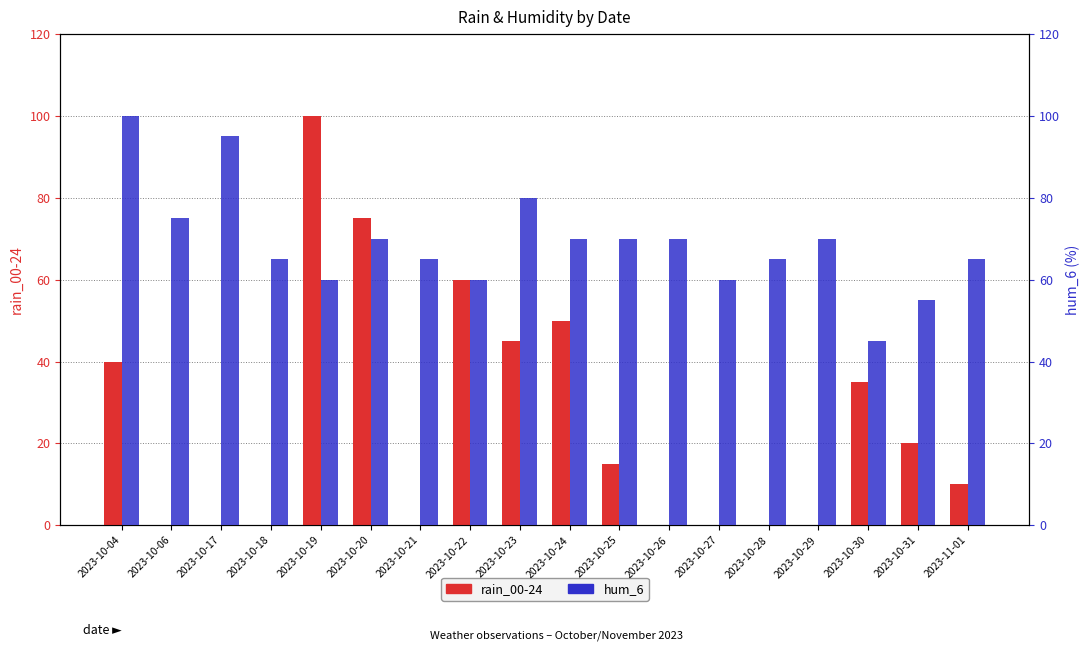

The value of hum_6 at 2023-11-01 is 25. True or false?

False